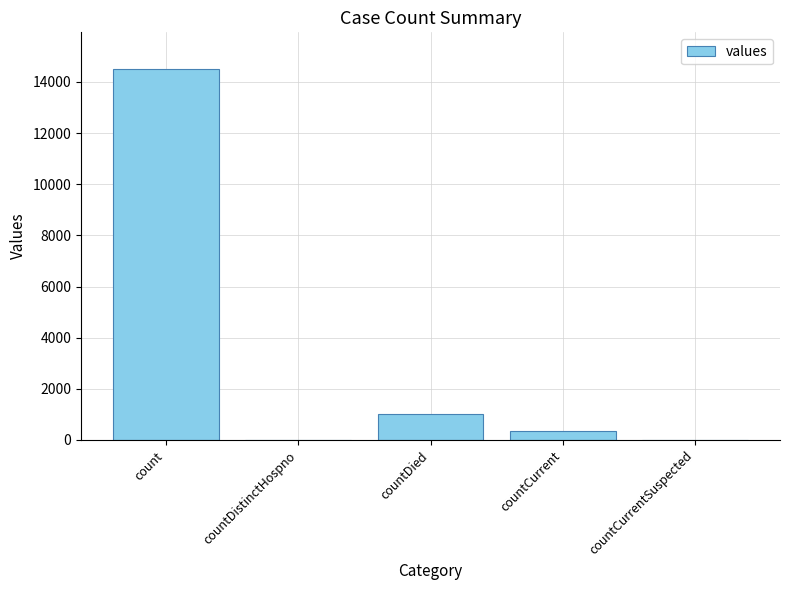

What is the change in value from count to countCurrentSuspected?

-14488